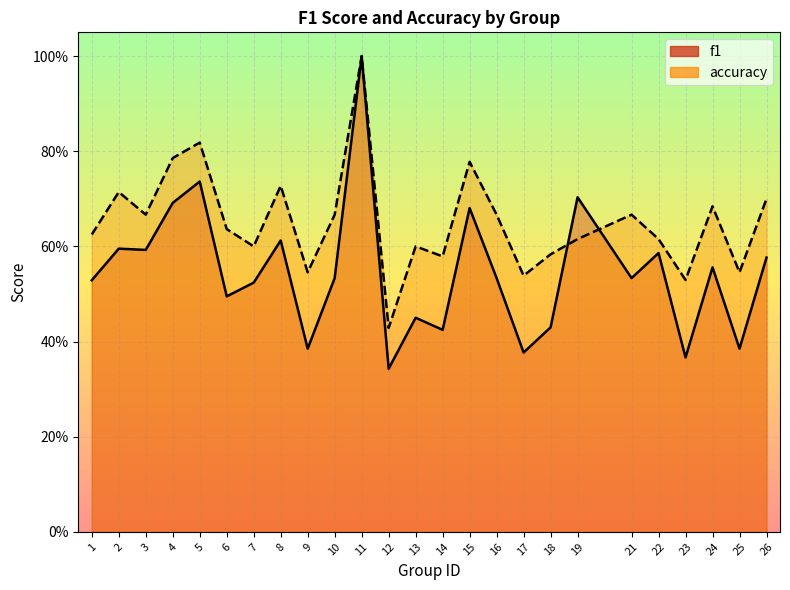

What is the value of the f1 point at the 13th from the left?

0.5